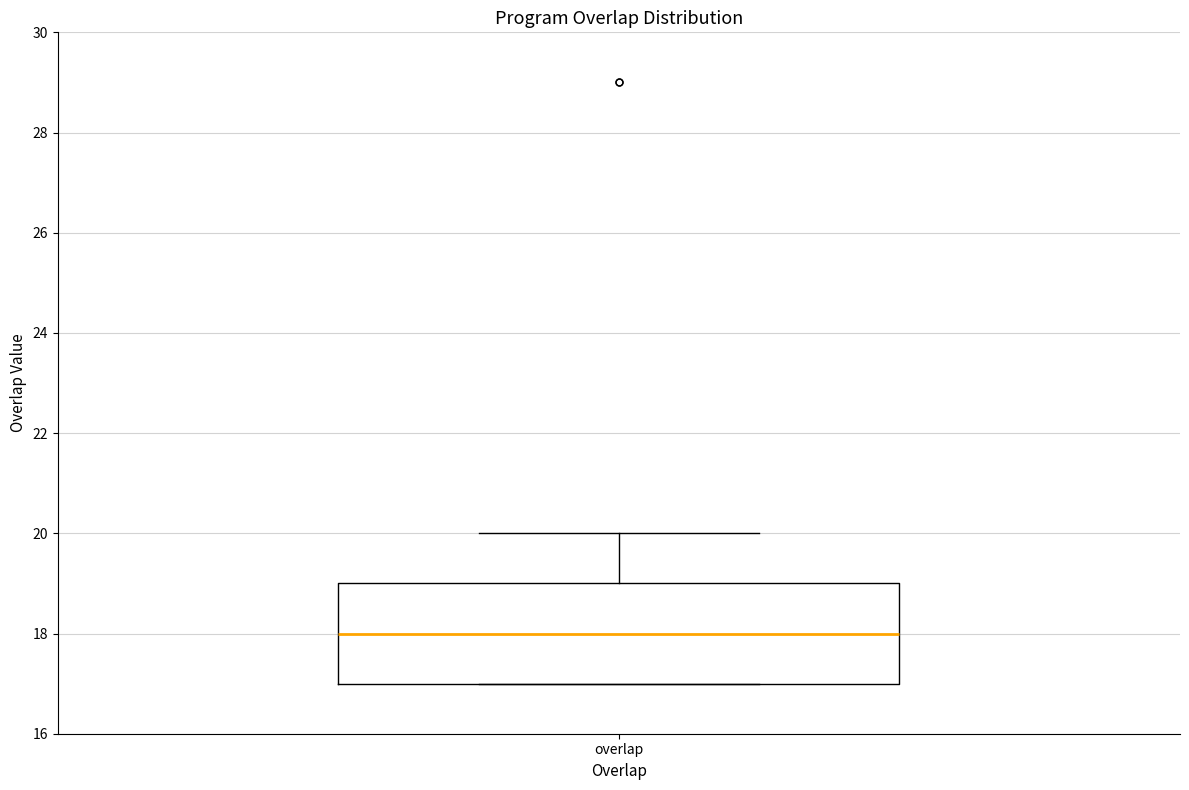

Where is the upper edge of the box for overlap on the y-axis? The values are not printed on the chart, so give them approximately, as read against the axis.

19